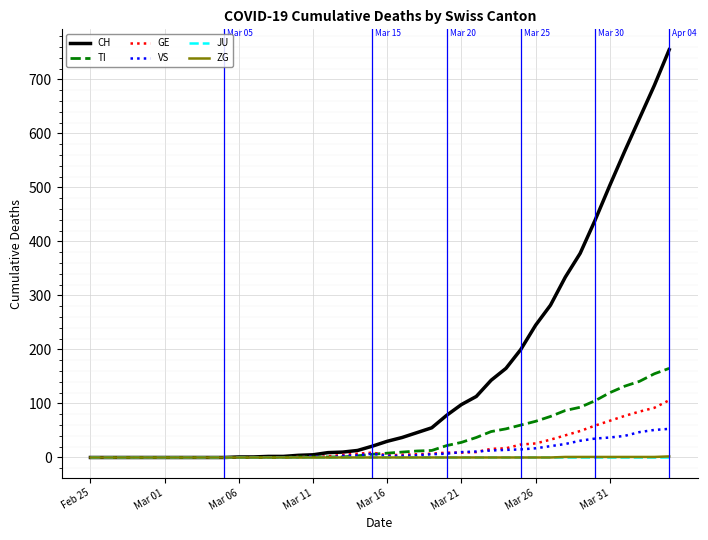

What is the greatest value displayed?

755